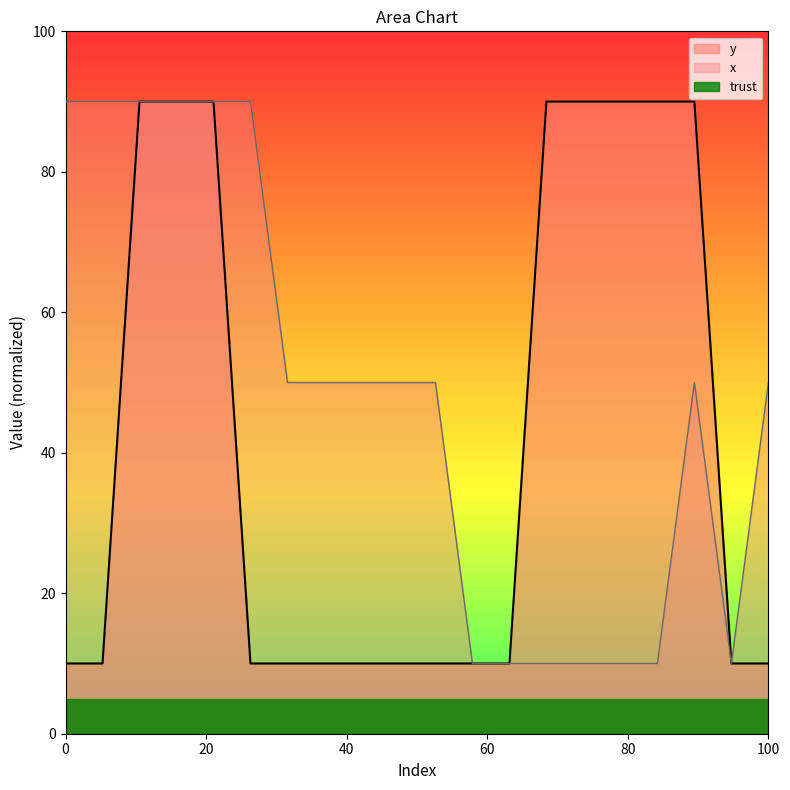

At how many categories does at least one series exceed 83?

11